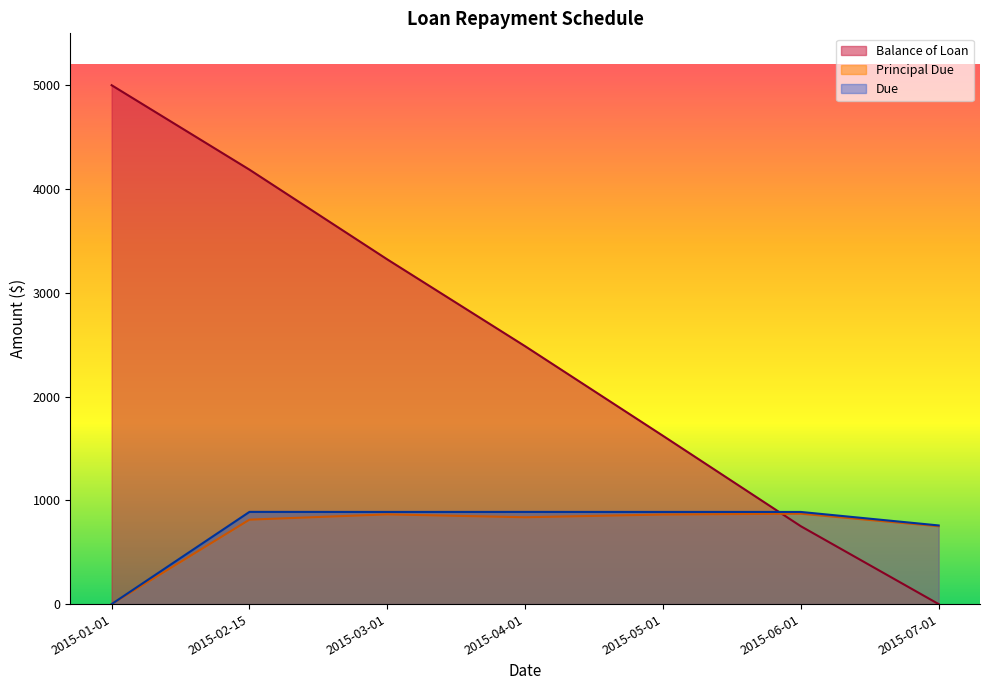

What value does the Due series have at 2015-05-01?

888.0